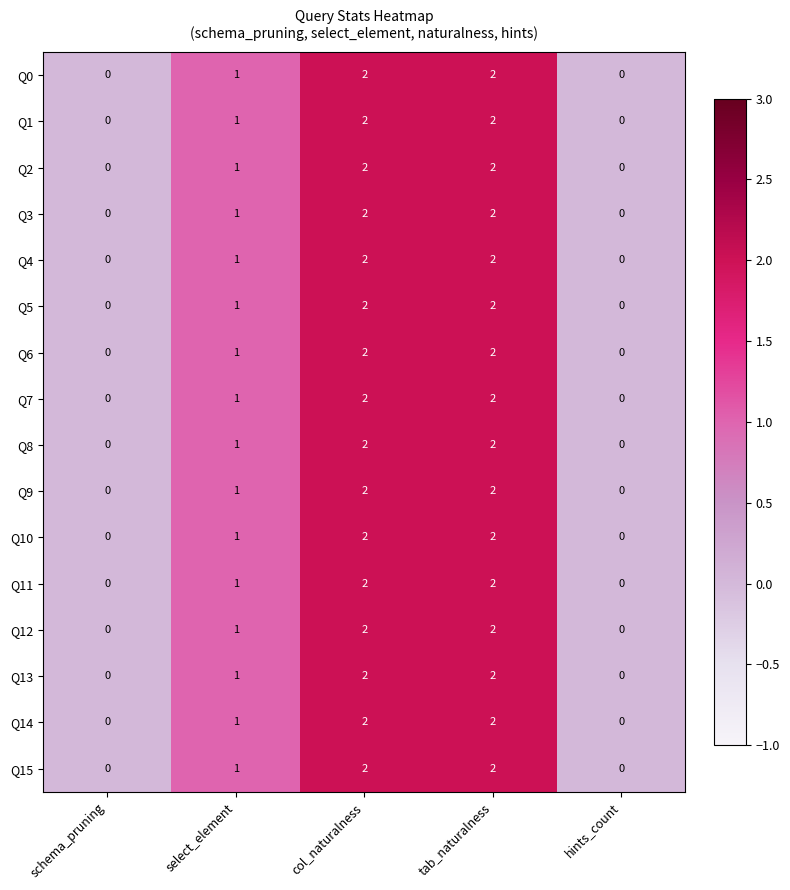

The Q3 series shows 2 at tab_naturalness. True or false?

True